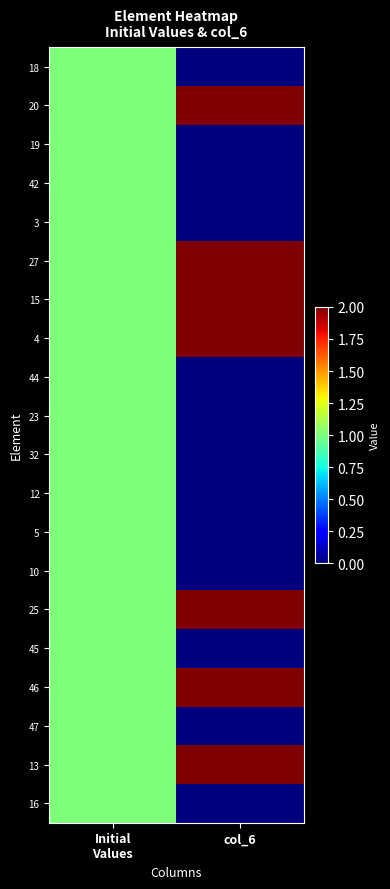

Reading left to right, list all the values displayed in this chart.

18: Initial
Values=1	col_6=0
20: Initial
Values=1	col_6=2
19: Initial
Values=1	col_6=0
42: Initial
Values=1	col_6=0
3: Initial
Values=1	col_6=0
27: Initial
Values=1	col_6=2
15: Initial
Values=1	col_6=2
4: Initial
Values=1	col_6=2
44: Initial
Values=1	col_6=0
23: Initial
Values=1	col_6=0
32: Initial
Values=1	col_6=0
12: Initial
Values=1	col_6=0
5: Initial
Values=1	col_6=0
10: Initial
Values=1	col_6=0
25: Initial
Values=1	col_6=2
45: Initial
Values=1	col_6=0
46: Initial
Values=1	col_6=2
47: Initial
Values=1	col_6=0
13: Initial
Values=1	col_6=2
16: Initial
Values=1	col_6=0